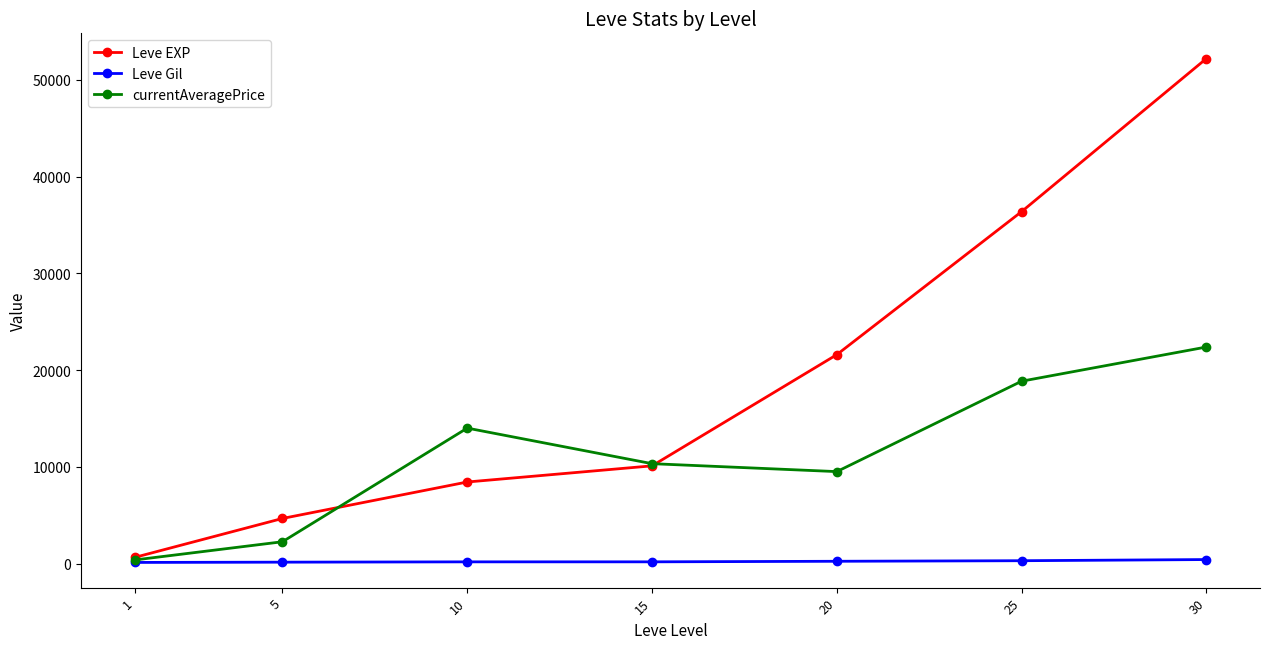

Rank the series by their maximum value, from highest to lowest.

Leve EXP, currentAveragePrice, Leve Gil